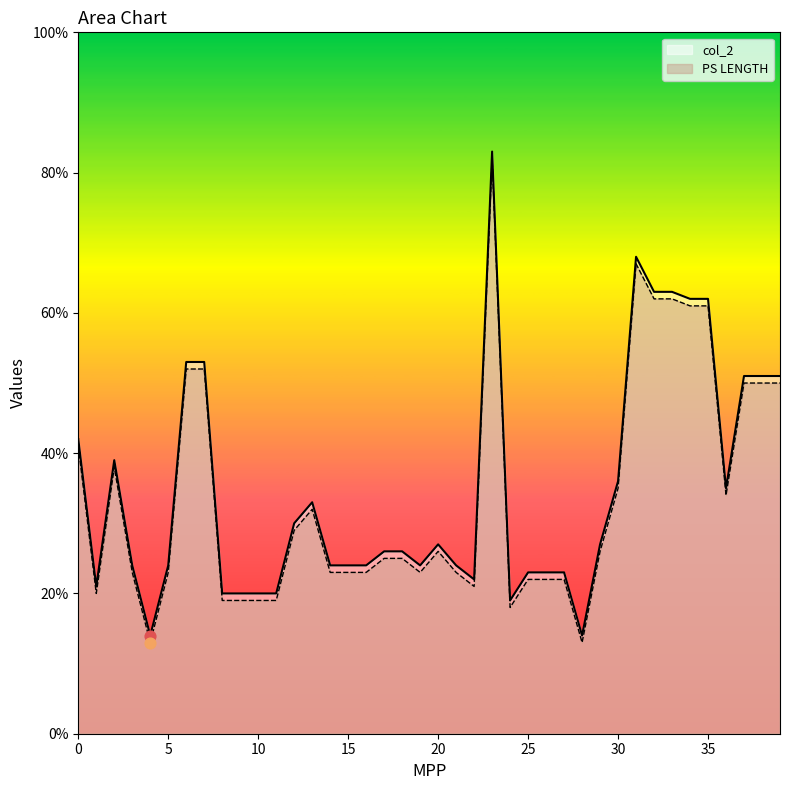

What are all the series names shown in the legend?

col_2, PS LENGTH